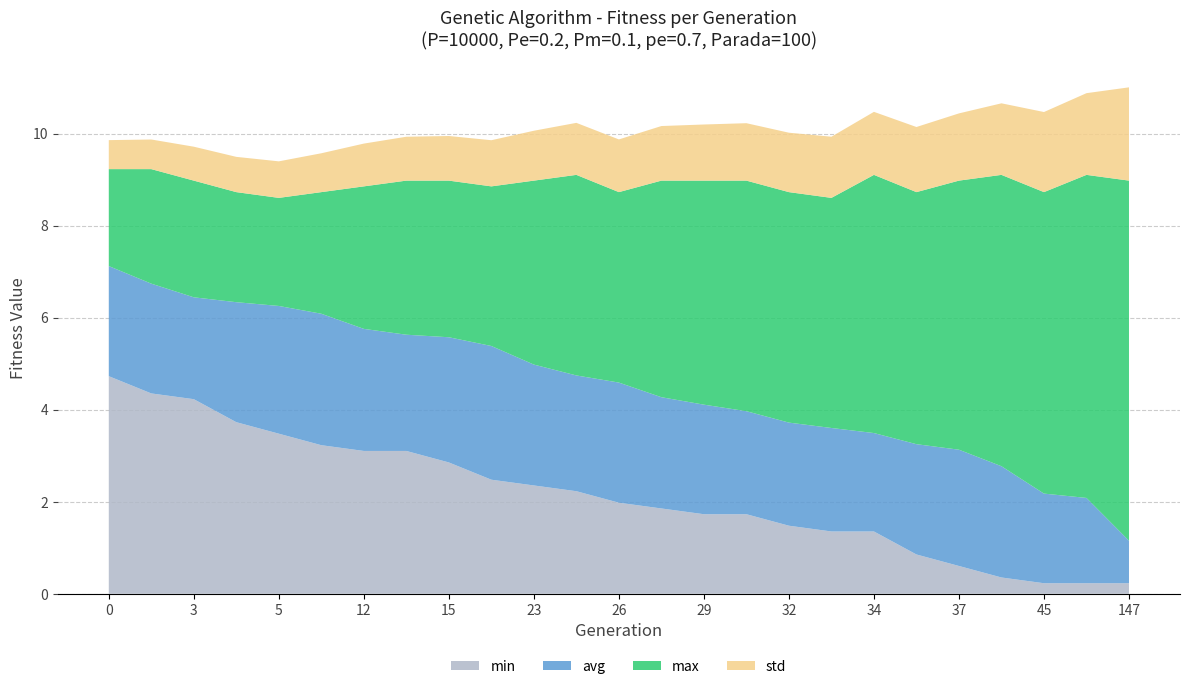

Is it true that min equals 0.1 at 37?

False